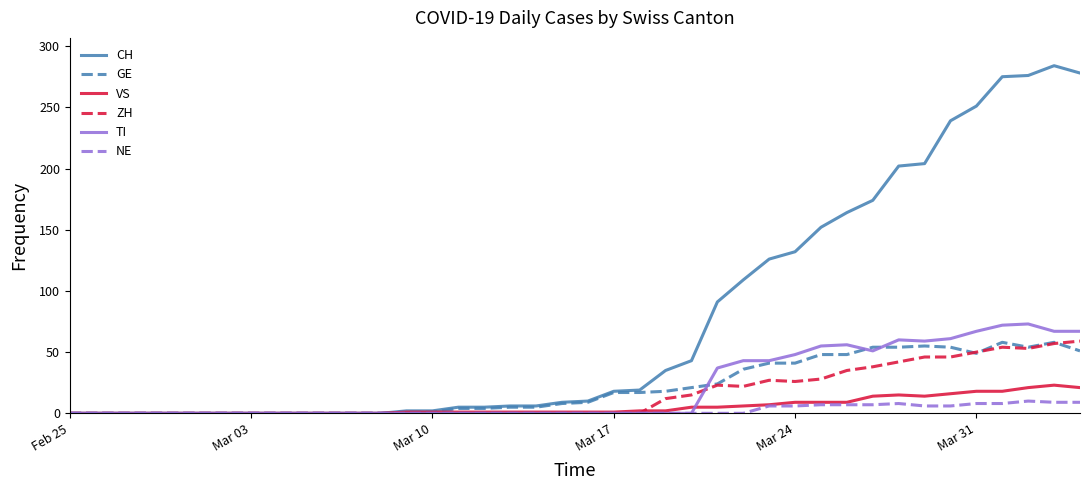

What is the greatest value displayed?

284